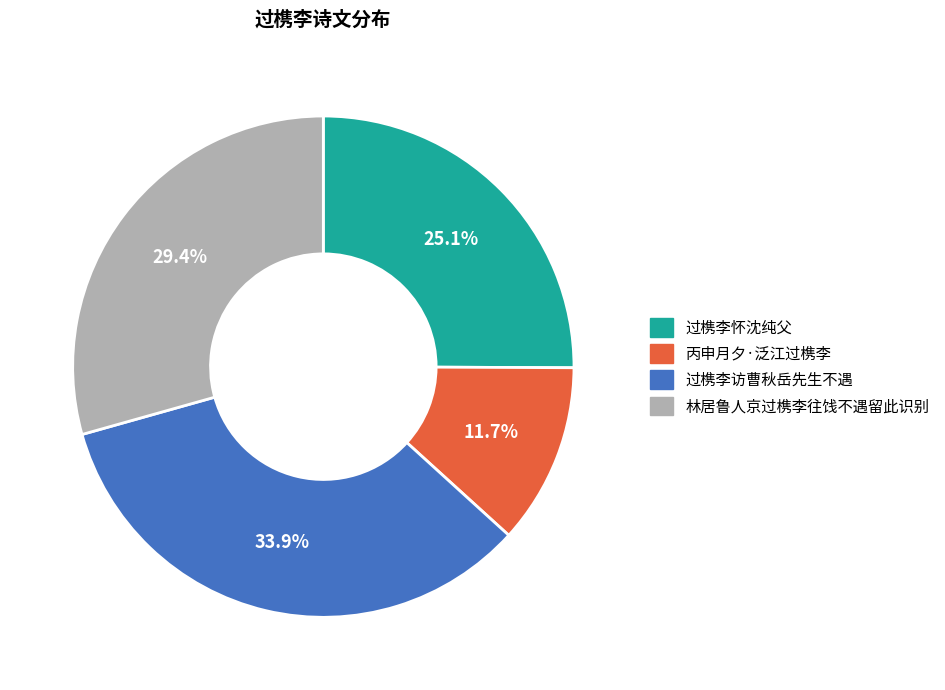

True or false: 过槜李怀沈纯父 accounts for 25% of the total.

True